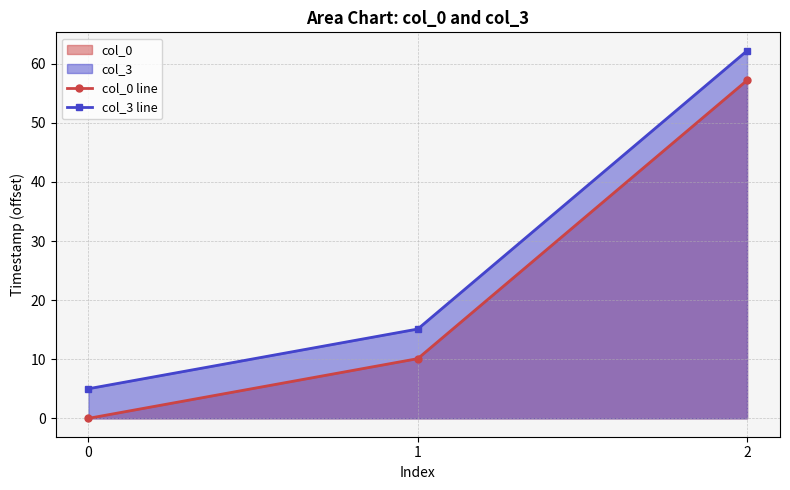

At which category is the sum across all series the highest?

2